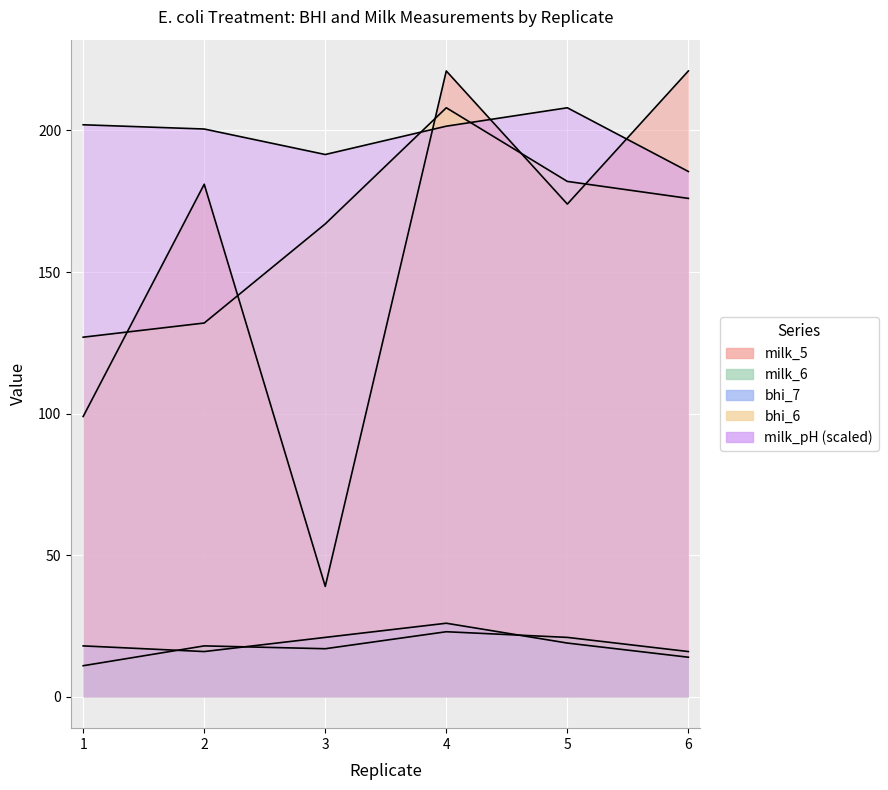

Between which two adjacent categories do milk_pH and bhi_6 first intersect?

3 and 4